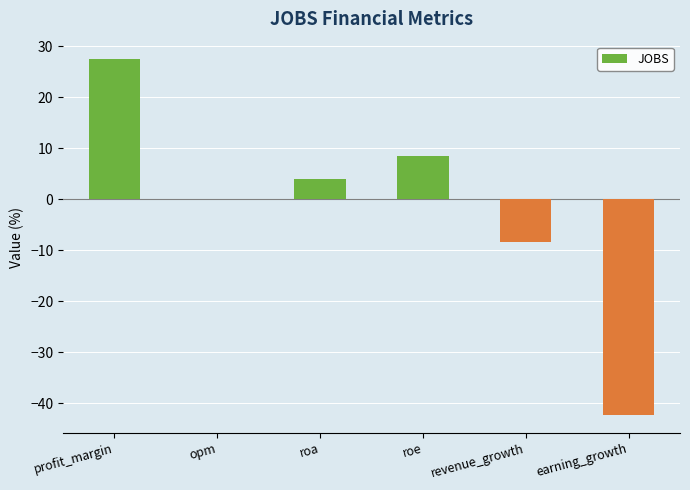

What value does the data have at profit_margin?

27.4